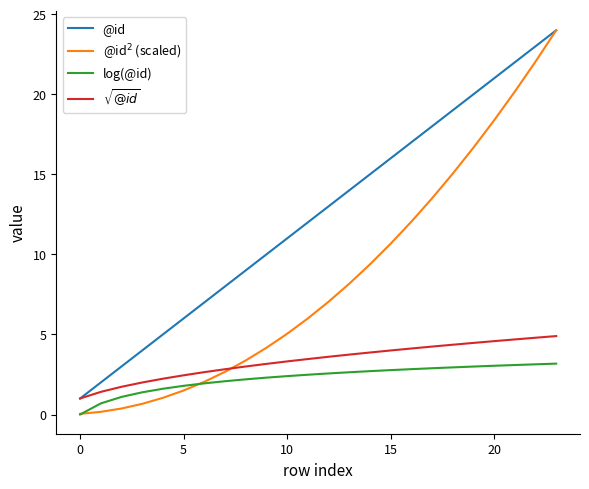

Which series has the largest total across all categories?

@id